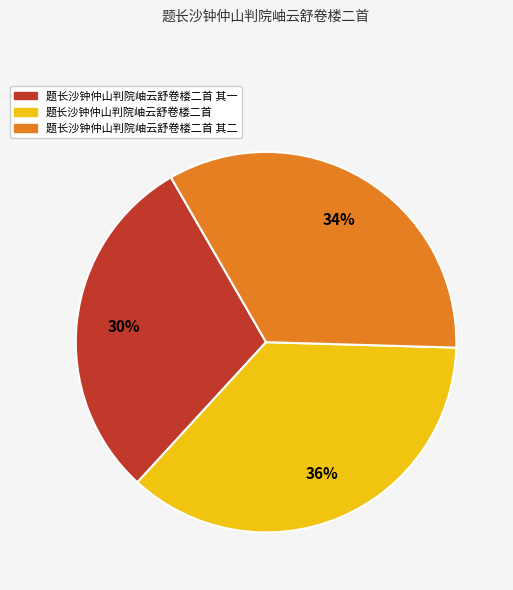

Which slice is the largest?

题长沙钟仲山判院岫云舒卷楼二首